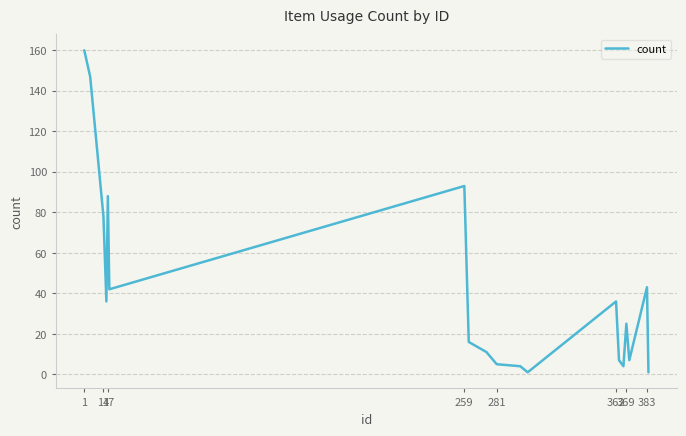

What is the average value?

42